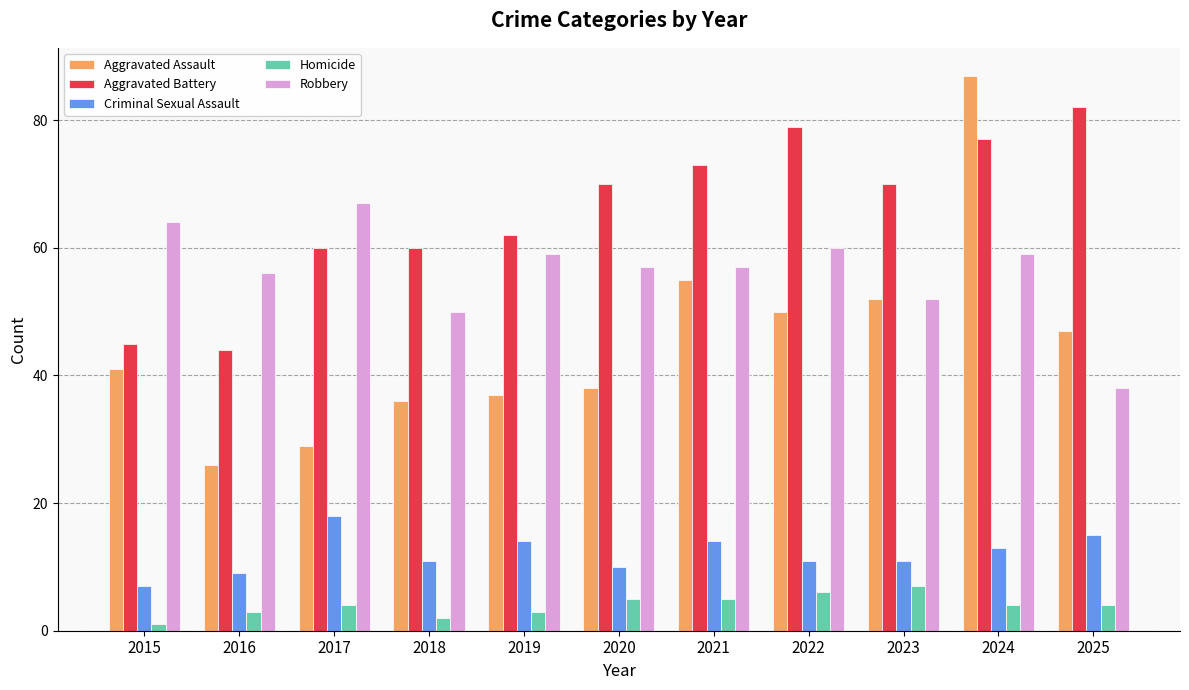

Read the Criminal Sexual Assault value at 2023.

11